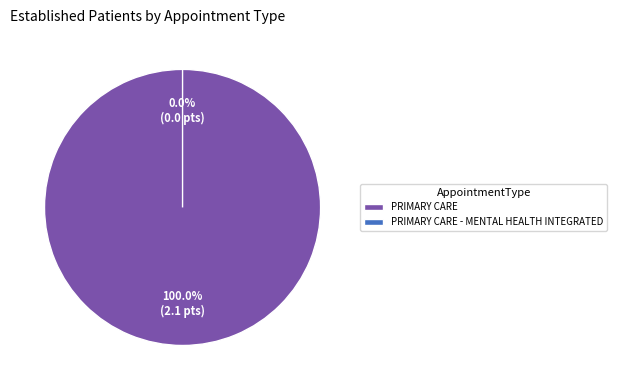

The PRIMARY CARE - MENTAL HEALTH INTEGRATED slice represents 0% of the pie. True or false?

True